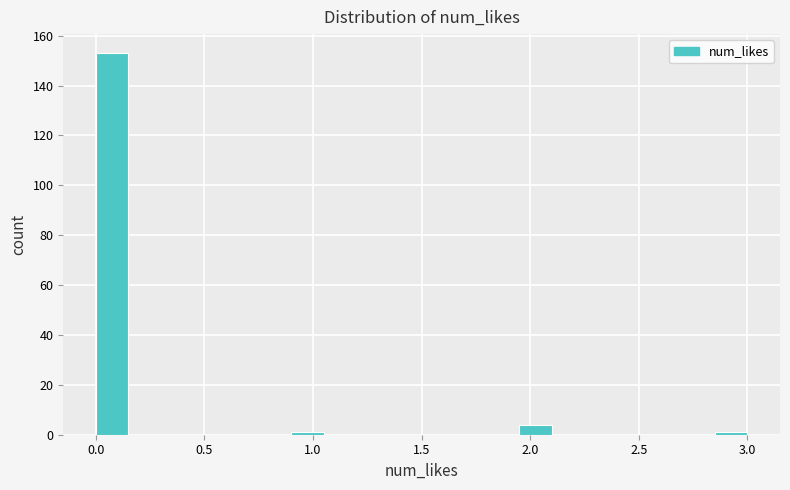

Around what value on the x-axis is the tallest bar? Give the approximate position of its centre, as read against the axis.

0.10